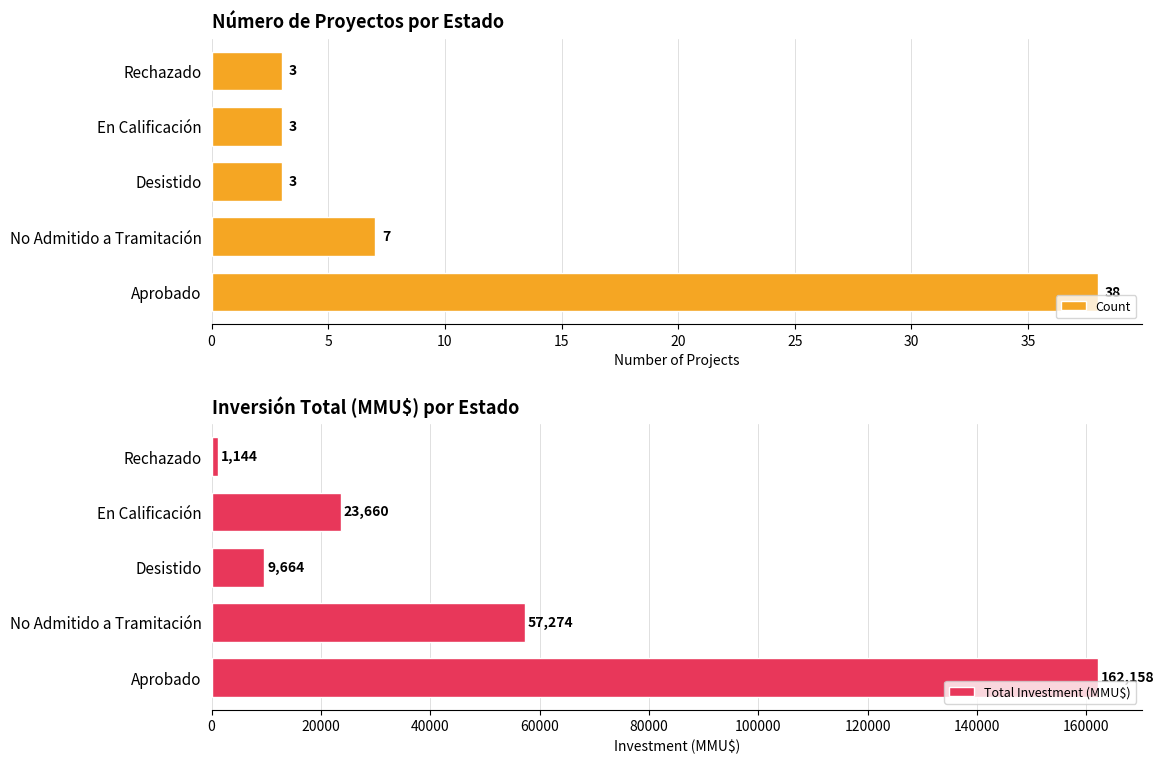

What is the difference between the second highest and second lowest values in the Count series?

4